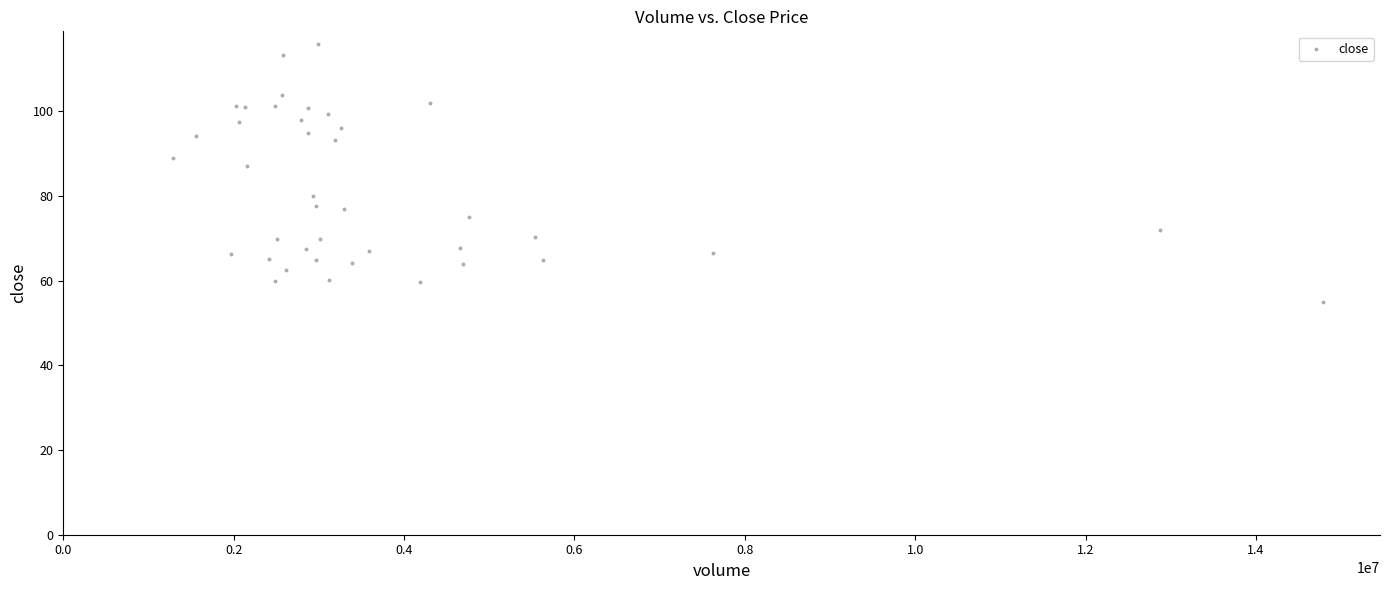

What Y value in the scatter plot is closest to 85?

87.1